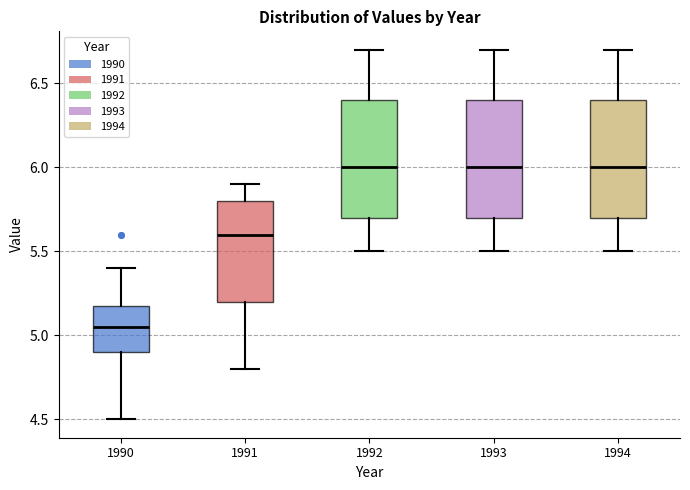

Where does the median line of the box at x = 1990 sit on the y-axis? The values are not printed on the chart, so give them approximately, as read against the axis.

5.05